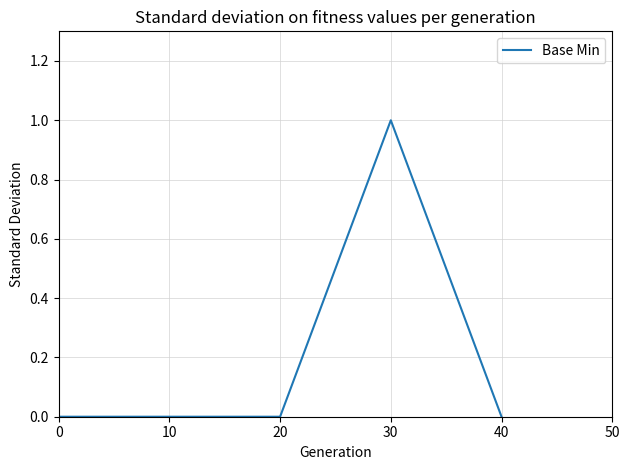

The chart shows a value of 0 at 20. True or false?

True